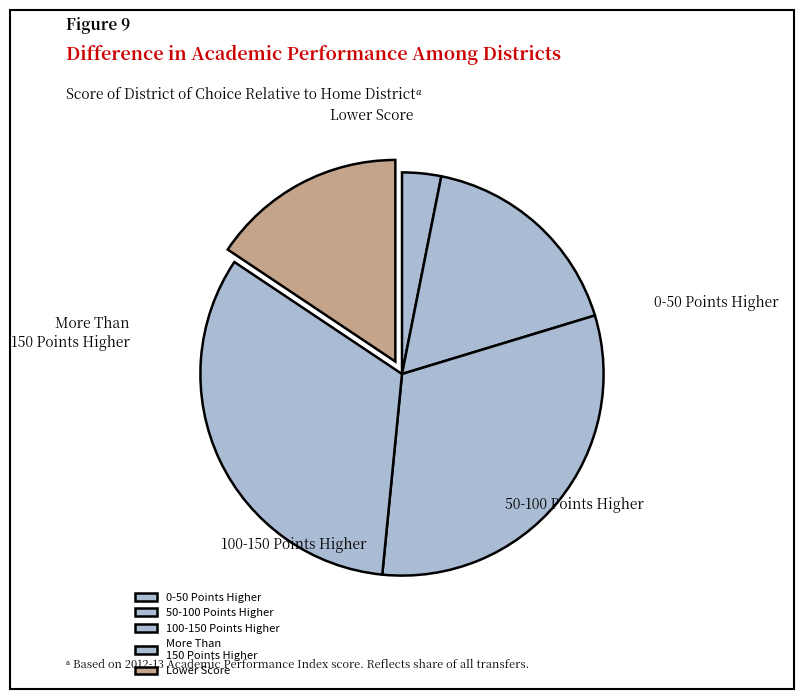

To the nearest percent, what is the difference between the largest and smallest slice percentages?

26%